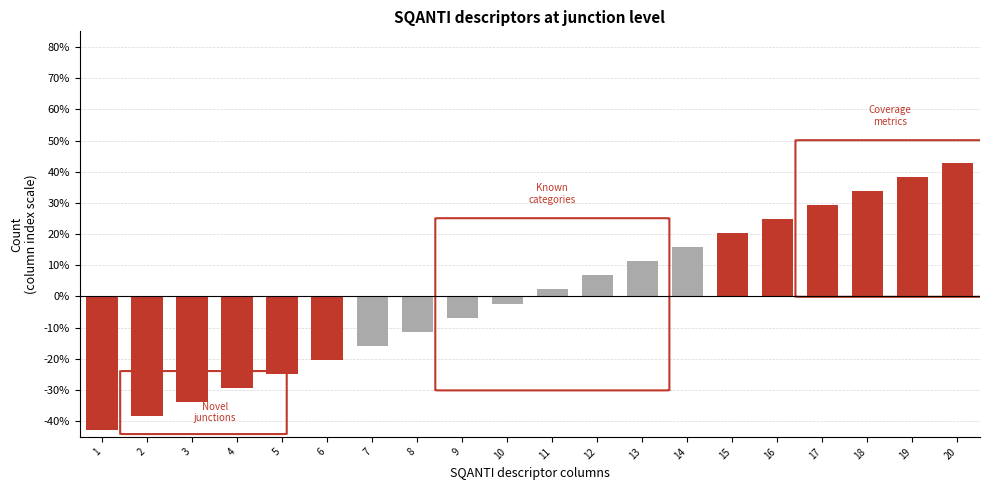

What is the difference between the maximum and minimum values?

85.5